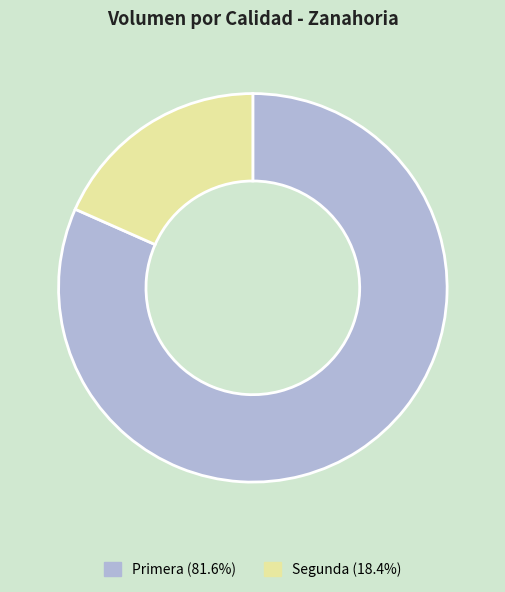

How many segments does this pie chart have?

2